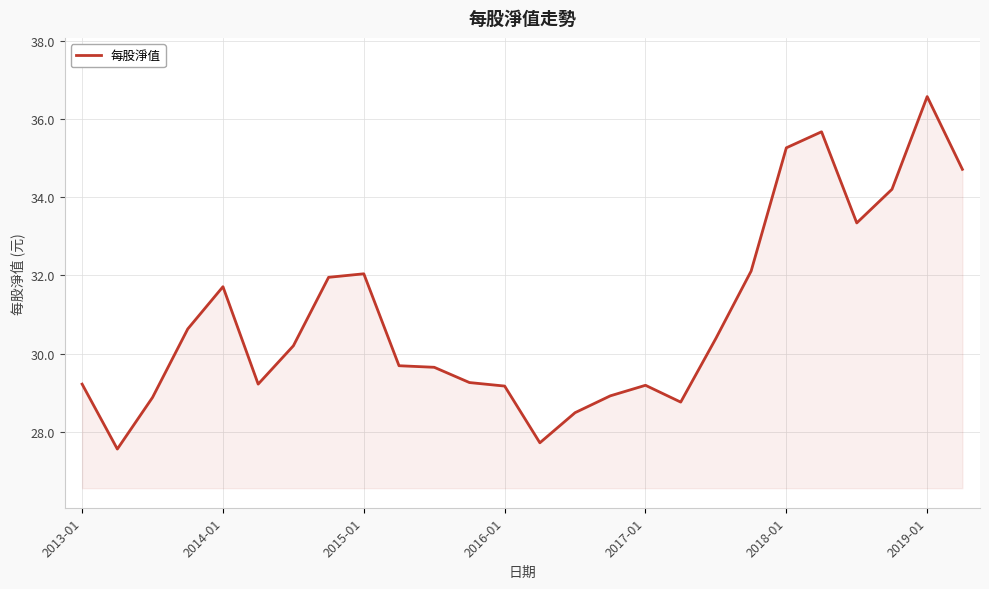

What is the smallest value displayed?

27.6